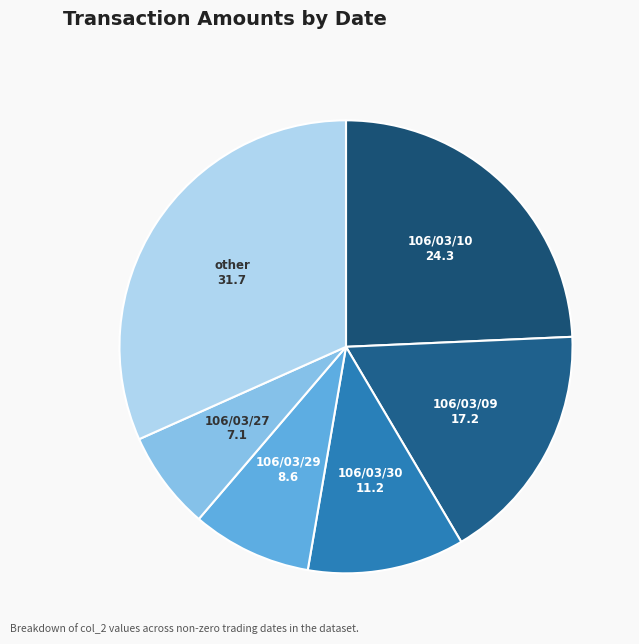

Count the number of slices in the pie.

6